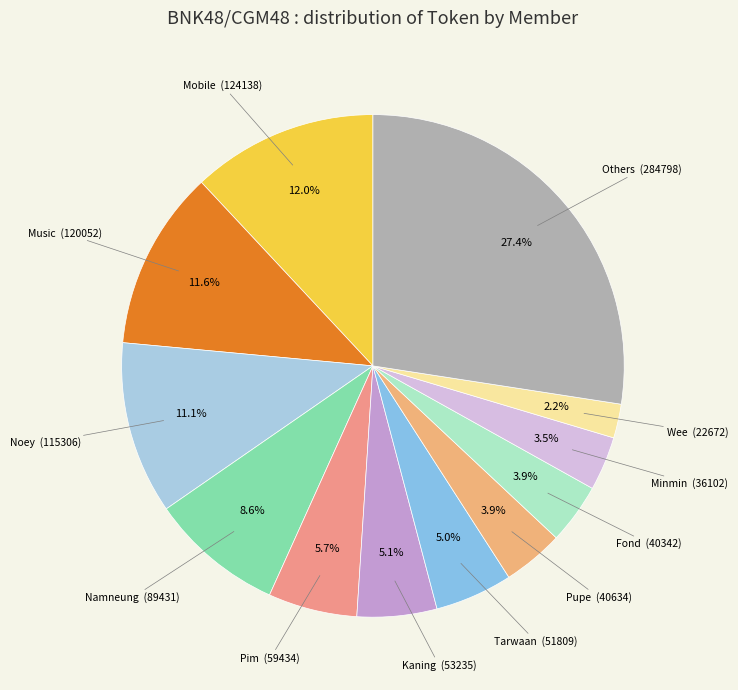

What percentage is NOT represented by Pupe?

96.1%